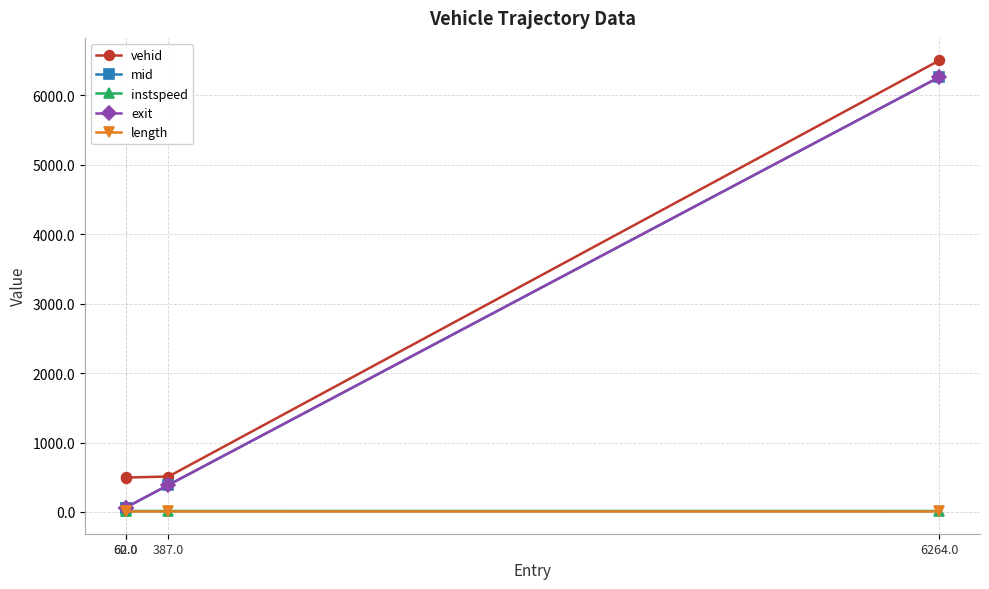

Which series has the widest spread of values?

mid